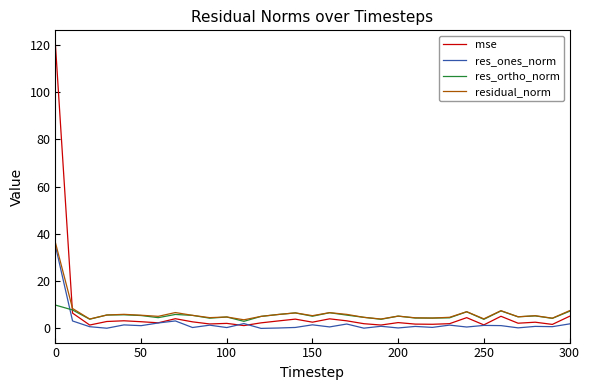

Which series has the largest range (max minus min)?

mse